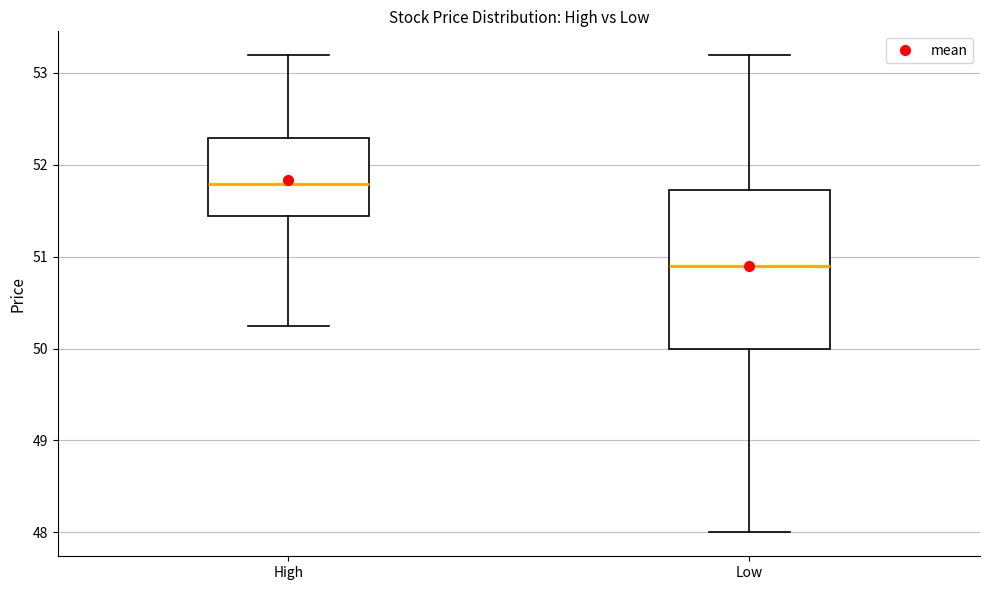

Where is the upper edge of the box for High on the y-axis? The values are not printed on the chart, so give them approximately, as read against the axis.

52.3